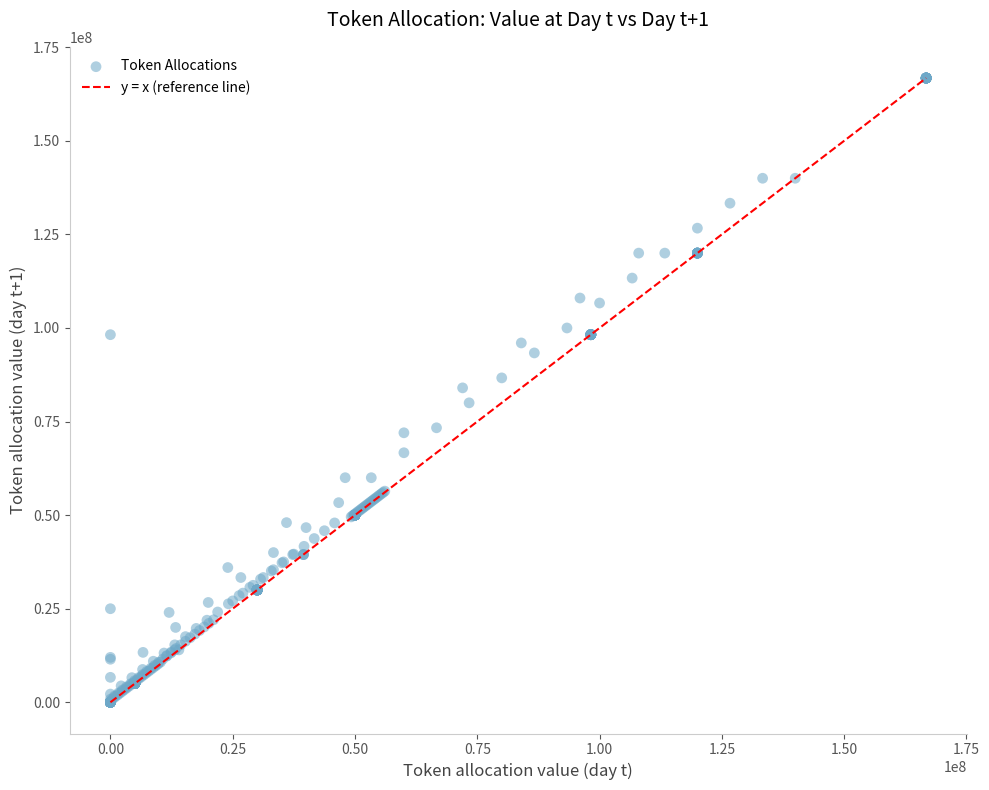

What is the range of Y values (max minus min)?

166770536.0